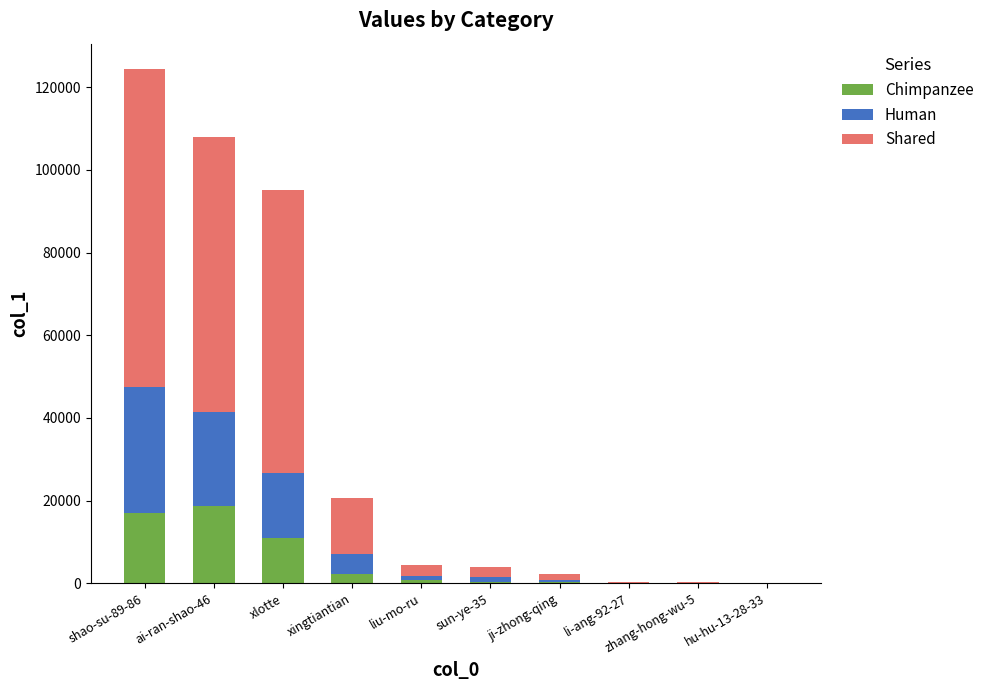

Are the bars grouped side by side (vs. stacked)?

No